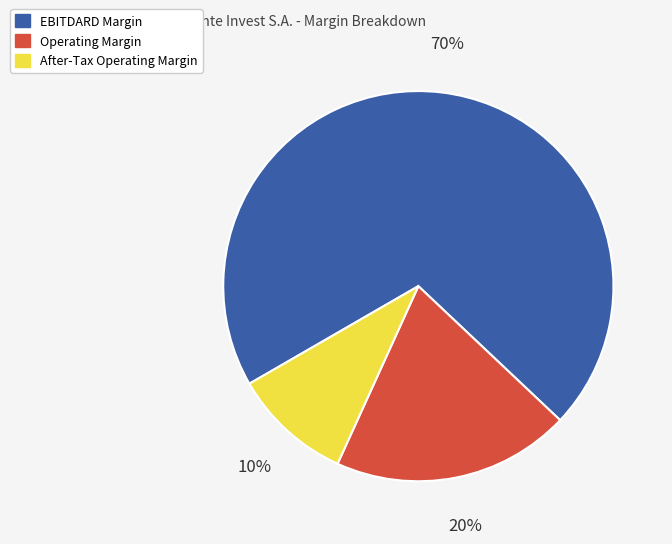

To the nearest percent, what is the average slice percentage?

33%